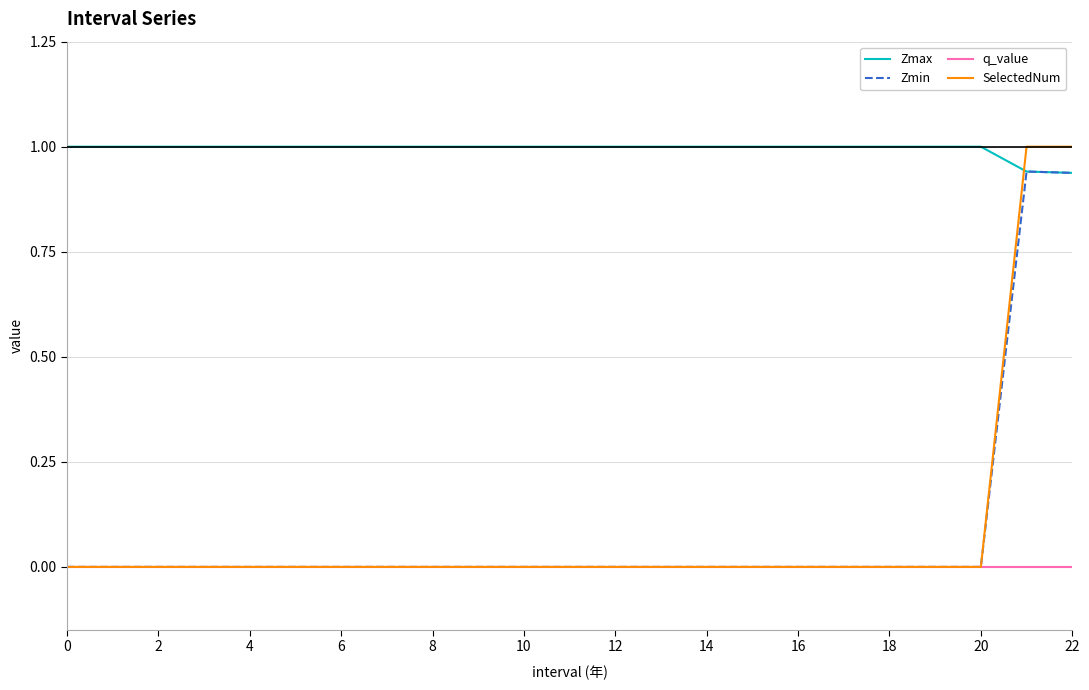

True or false: Zmax and q_value intersect in this chart.

False